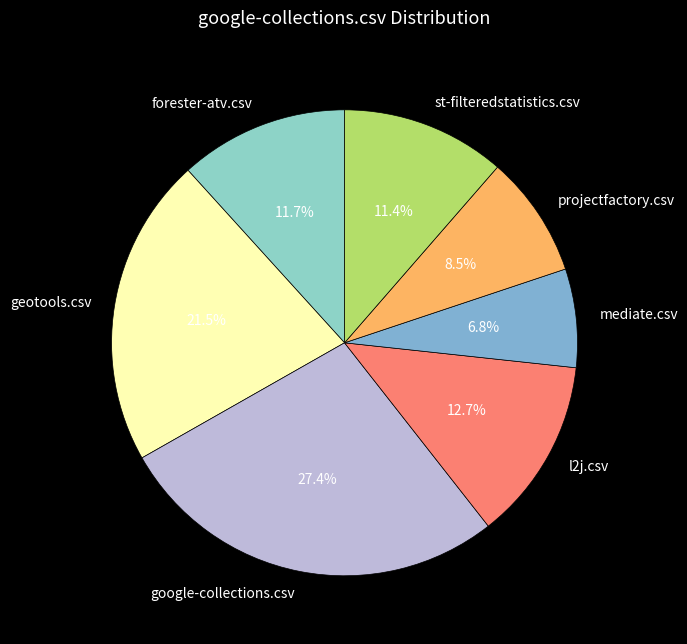

To the nearest percent, what percentage of the pie is l2j.csv?

13%